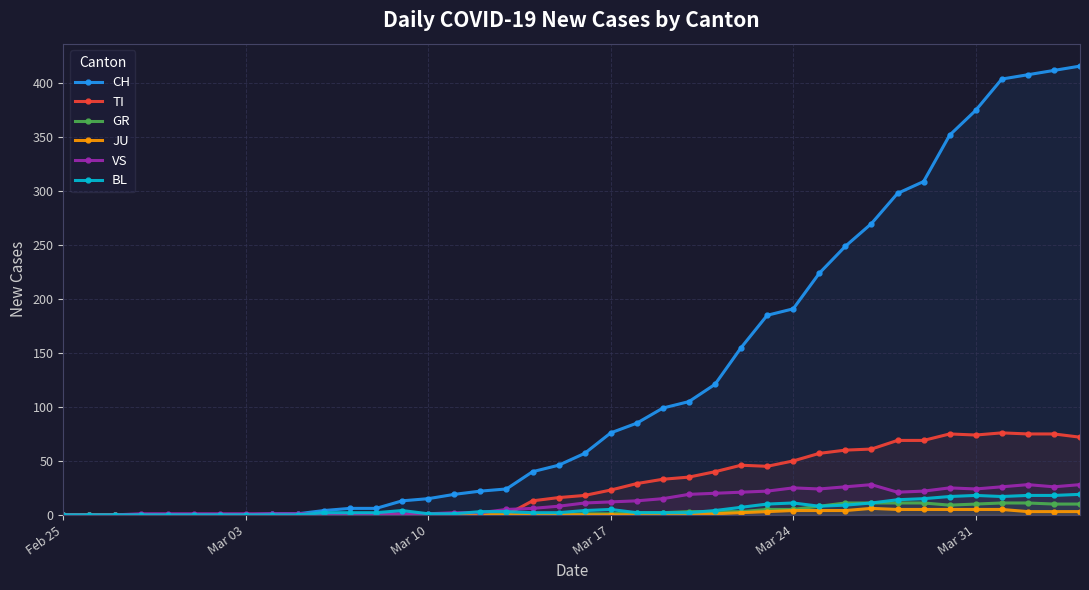

Which series has the widest spread of values?

CH